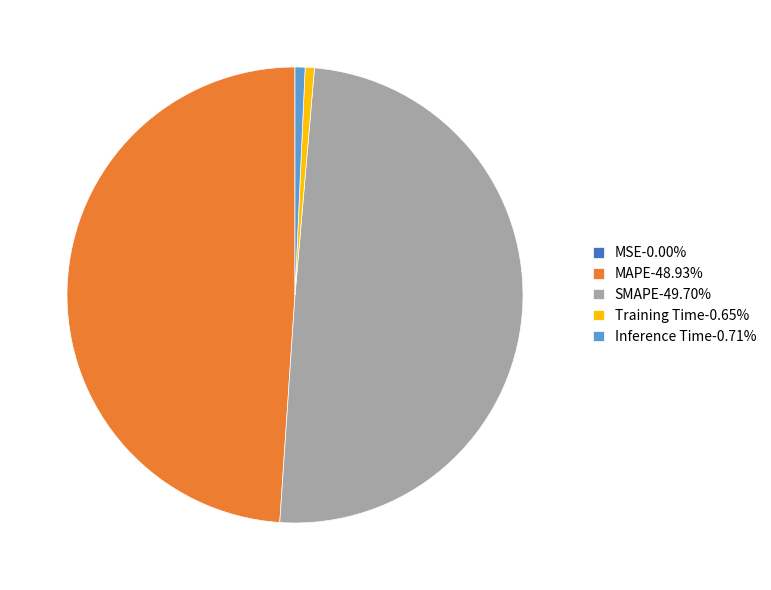

Is it true that MAPE is 57% of the pie?

False